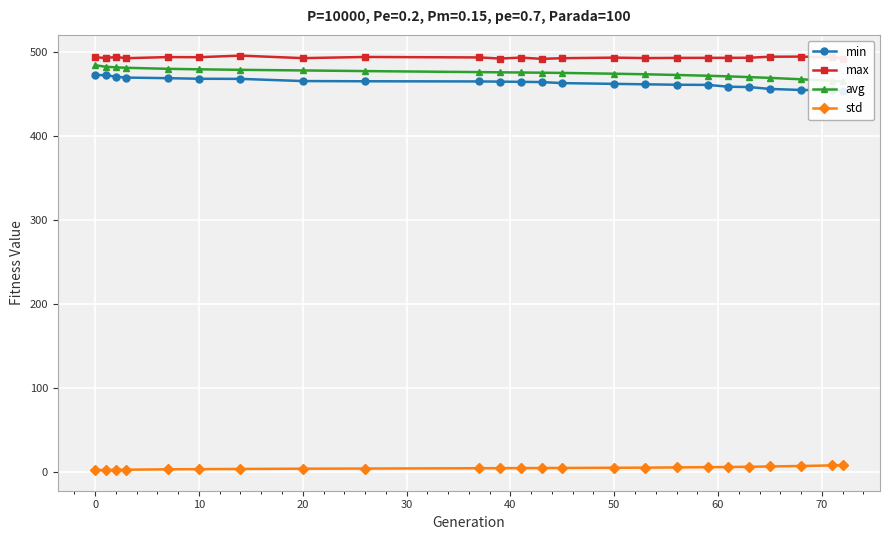

True or false: std and avg cross at least once.

False